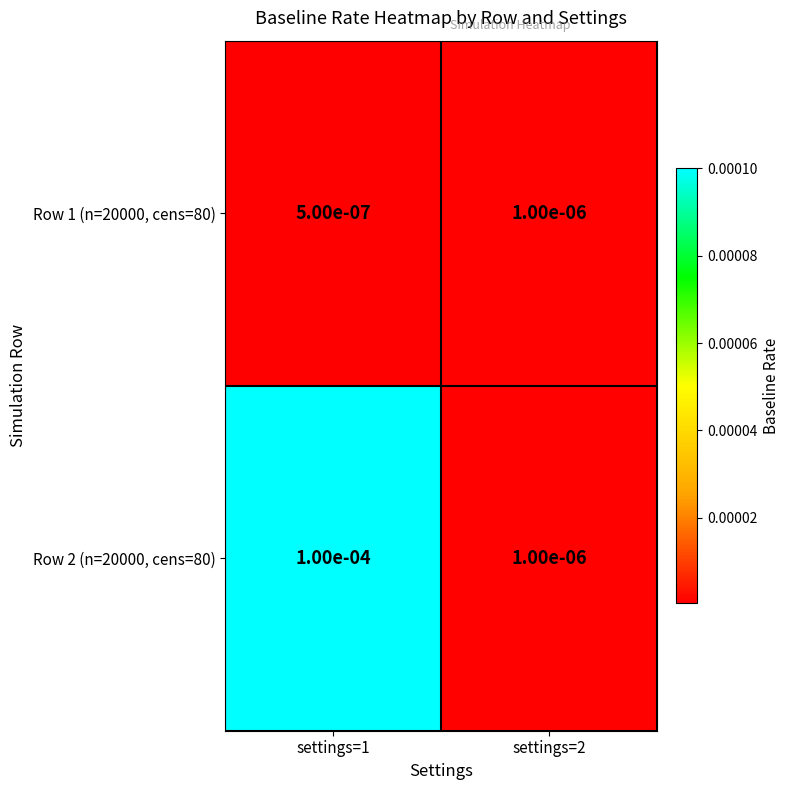

Which series has the widest spread of values?

Row 2 (n=20000, cens=80)